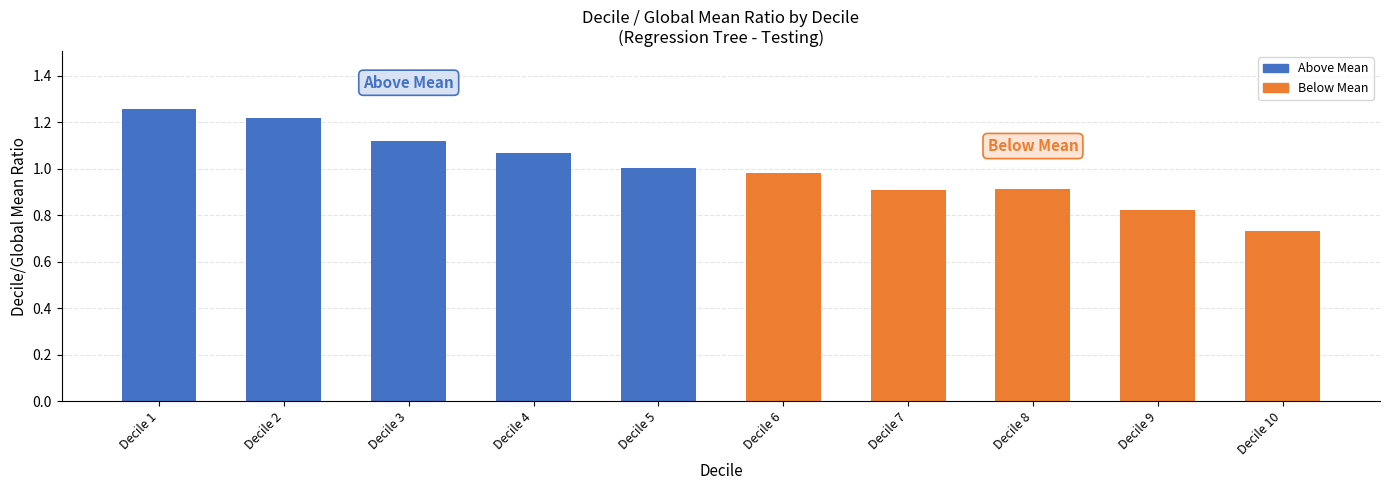

What is the minimum value shown in the chart?

0.7